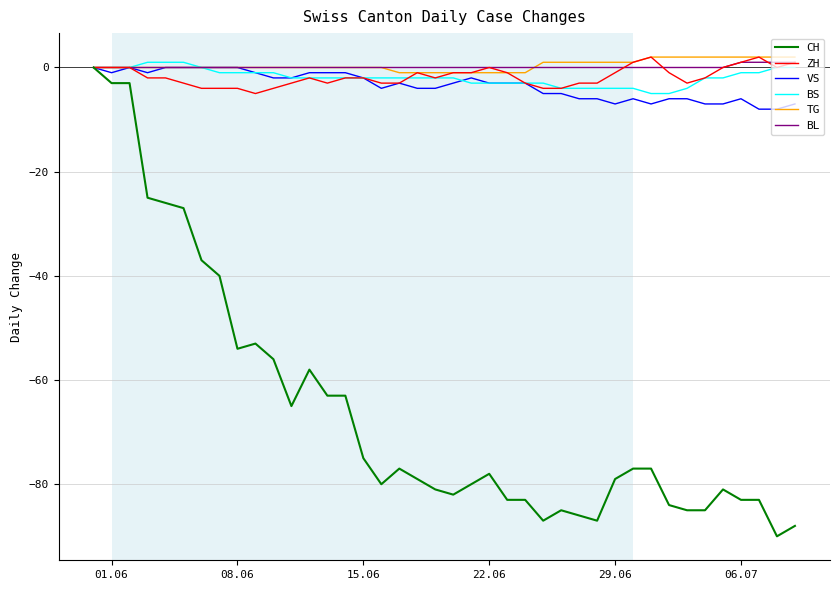

Which series has the widest spread of values?

CH